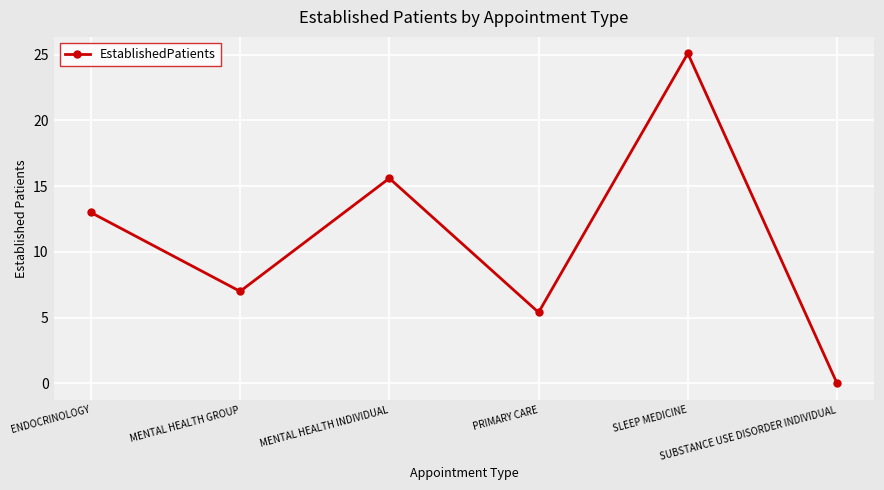

How many interior local valleys (lower than both neighbors) does the data have?

2